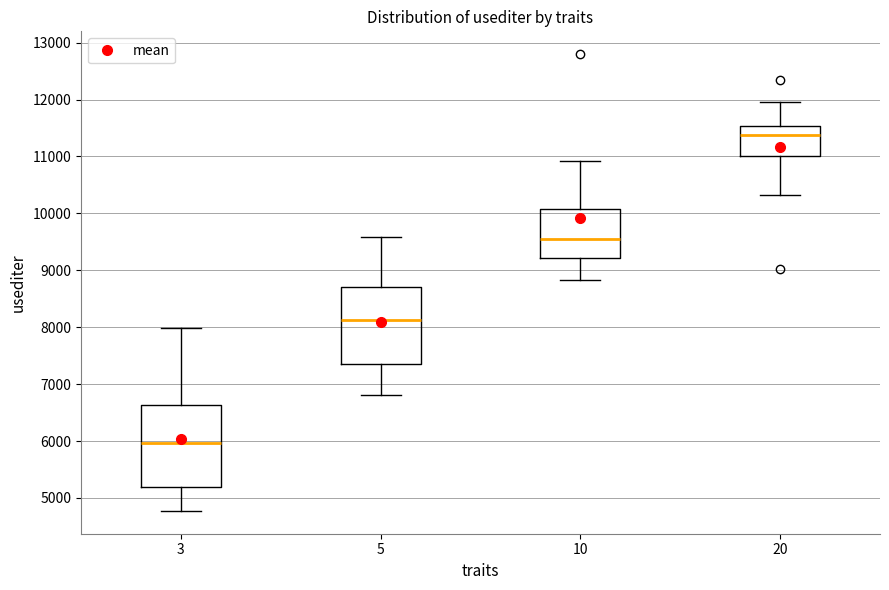

Reading left to right, transcribe this box plot: for each box, give where its median line is, the range the box spans, and where its two whiskers end, as read against the y-axis. The values are not printed on the chart, so give them approximately, as read against the axis.

3: median 6000, box 5200 to 6600, whiskers 4800 to 8000
5: median 8100, box 7400 to 8700, whiskers 6800 to 9600
10: median 9600, box 9200 to 10100, whiskers 8800 to 10900
20: median 11400, box 11000 to 11500, whiskers 10300 to 12000